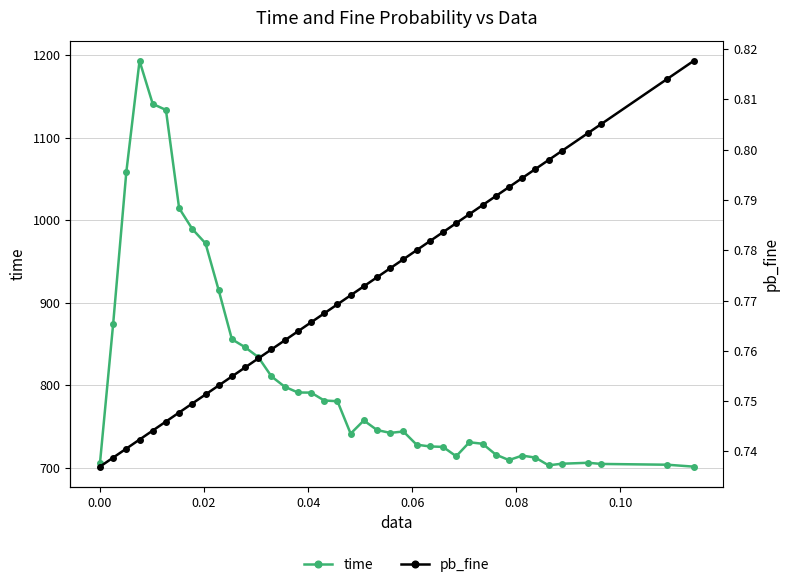

Reading left to right, transcribe all the data shown in this chart.

time: 705.6	874.4	1058.8	1193.2	1141.0	1133.7	1014.7	989.4	972.0	915.2	855.8	846.1	834.1	810.8	798.3	791.3	791.1	781.5	780.7	741.4	757.4	745.8	742.3	744.0	728.0	725.9	725.3	714.0	731.0	729.1	716.0	709.3	714.8	712.4	703.0	704.9	706.1	704.7	703.7	701.4
pb_fine: 0.7	0.7	0.7	0.7	0.7	0.7	0.7	0.7	0.8	0.8	0.8	0.8	0.8	0.8	0.8	0.8	0.8	0.8	0.8	0.8	0.8	0.8	0.8	0.8	0.8	0.8	0.8	0.8	0.8	0.8	0.8	0.8	0.8	0.8	0.8	0.8	0.8	0.8	0.8	0.8